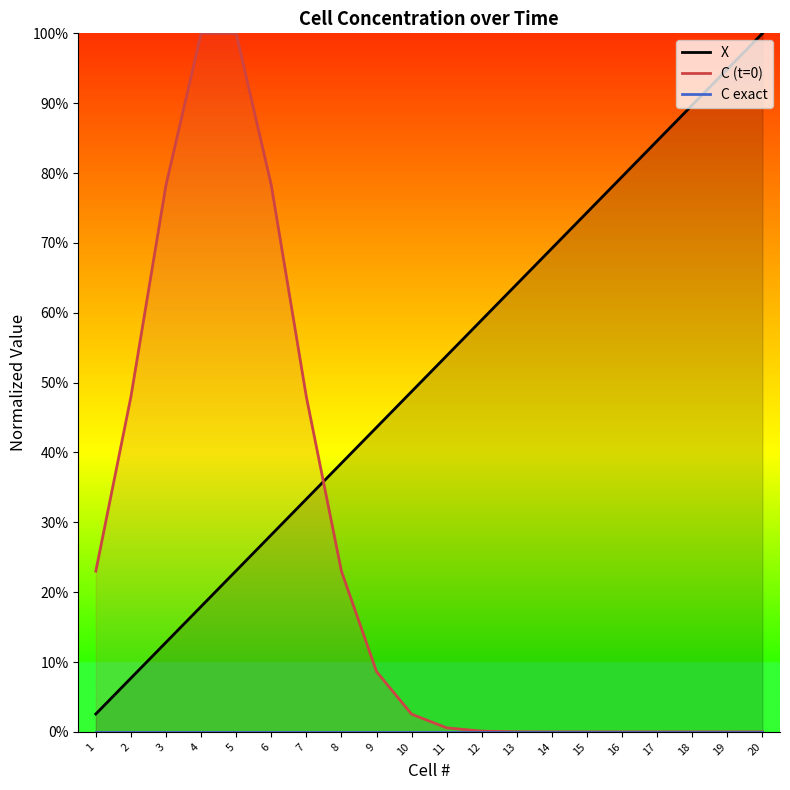

Reading left to right, what are all the values shown in this chart?

X: 1=0.0	2=0.1	3=0.1	4=0.2	5=0.2	6=0.3	7=0.3	8=0.4	9=0.4	10=0.5	11=0.5	12=0.6	13=0.6	14=0.7	15=0.7	16=0.8	17=0.8	18=0.9	19=0.9	20=1.0
C (t=0): 1=0.2	2=0.5	3=0.8	4=1.0	5=1.0	6=0.8	7=0.5	8=0.2	9=0.1	10=0.0	11=0.0	12=0.0	13=0.0	14=0.0	15=0.0	16=0.0	17=0.0	18=0.0	19=0.0	20=0.0
C exact: 1=0.0	2=0.0	3=0.0	4=0.0	5=0.0	6=0.0	7=0.0	8=0.0	9=0.0	10=0.0	11=0.0	12=0.0	13=0.0	14=0.0	15=0.0	16=0.0	17=0.0	18=0.0	19=0.0	20=0.0